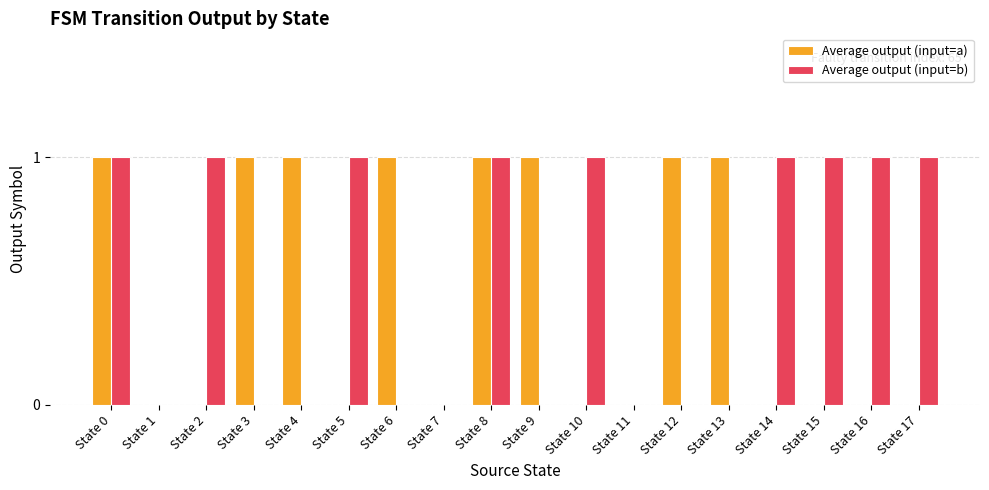

Which series changed the most between State 6 and State 11?

Average output (input=a)